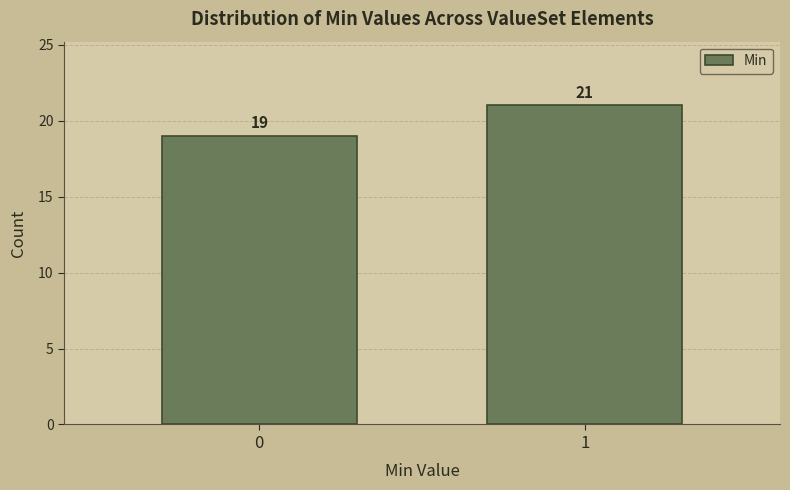

Reading right to left, extract all data points from this chart.

21	19